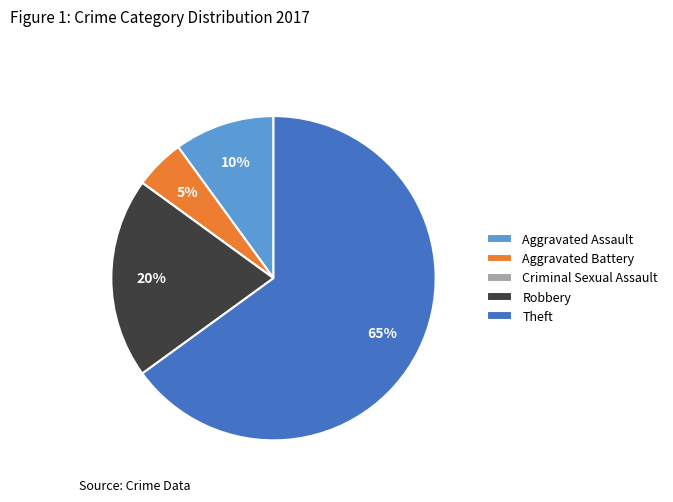

What is the ratio of the value at Aggravated Assault to the value at Robbery?

0.5